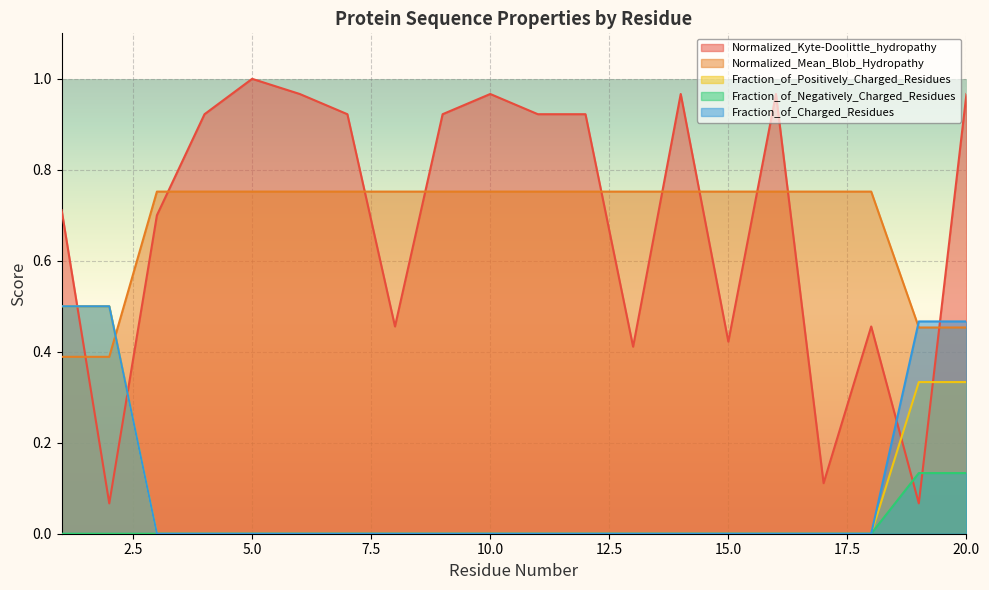

After their last crossing, which series has the higher values: Fraction_of_Charged_Residues or Normalized_Kyte-Doolittle_hydropathy?

Normalized_Kyte-Doolittle_hydropathy